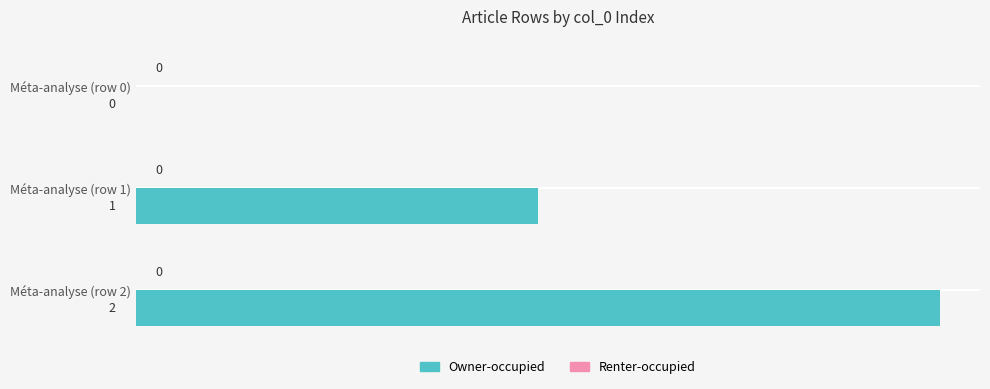

Between Méta-analyse (row 2) and Méta-analyse (row 1), which is larger?

Méta-analyse (row 2)